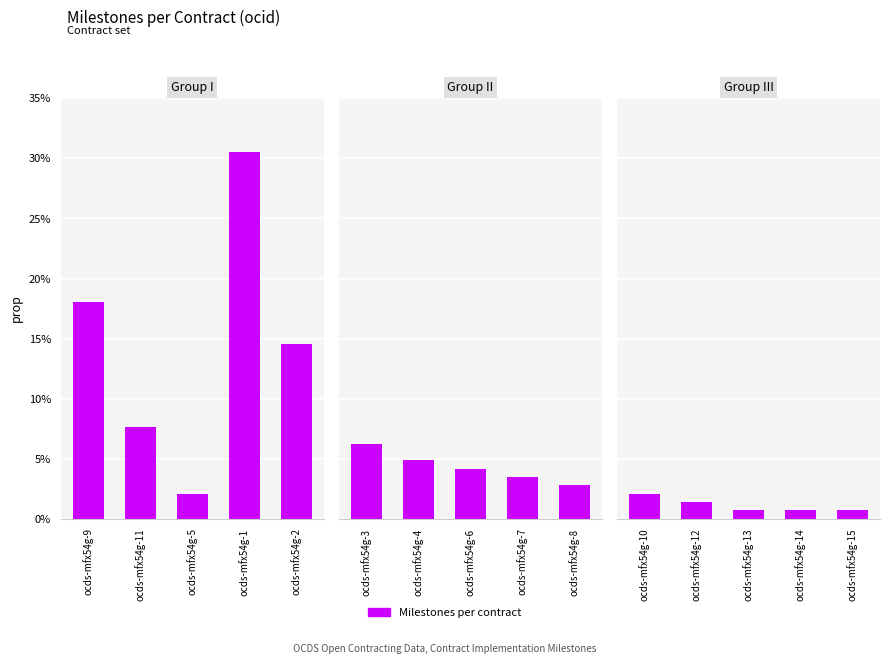

What position from the left is ocds-mfx54g-1?

4